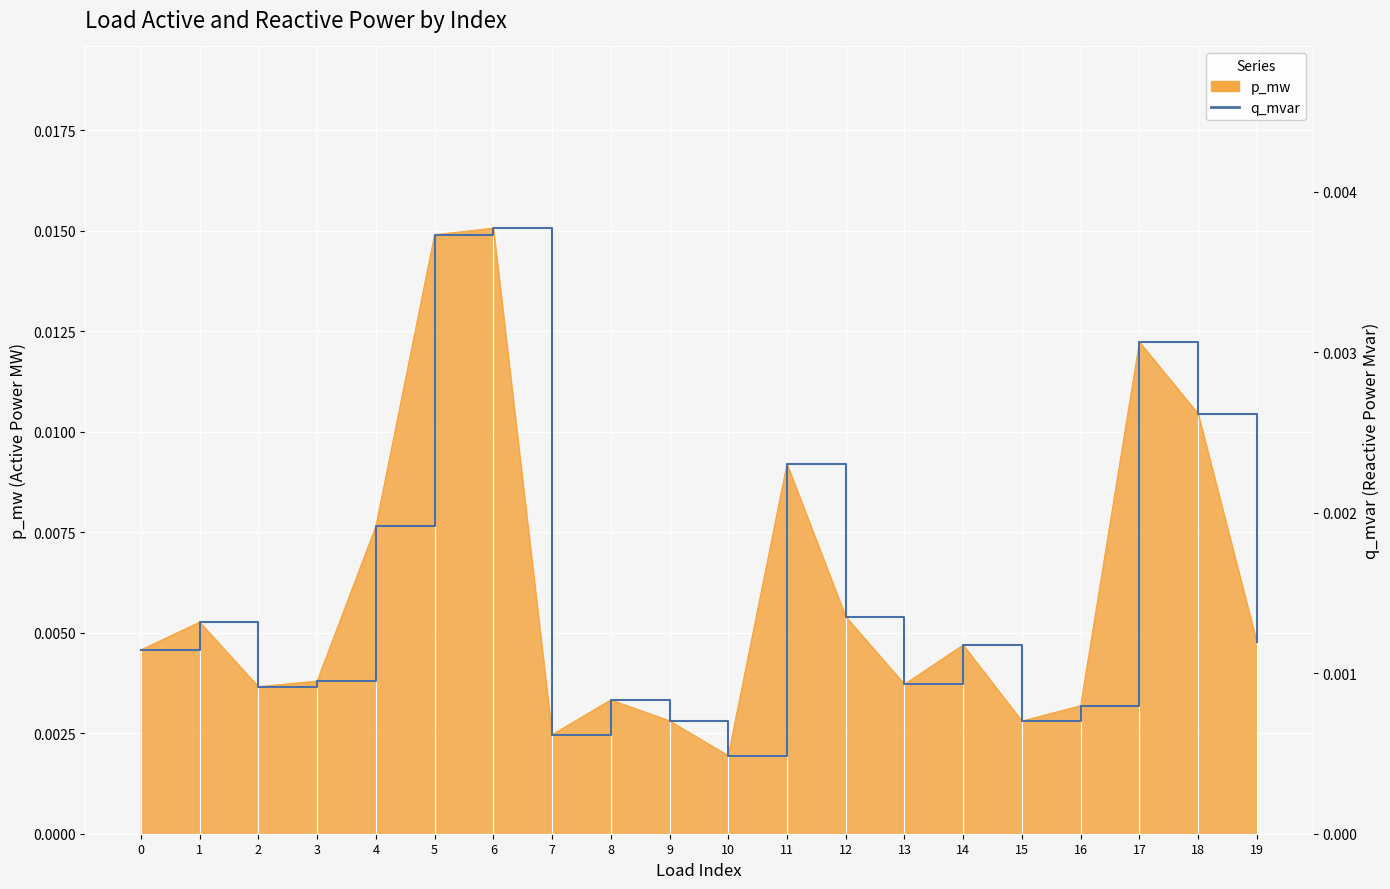

Is it true that the value at 19 is 0.0?

False